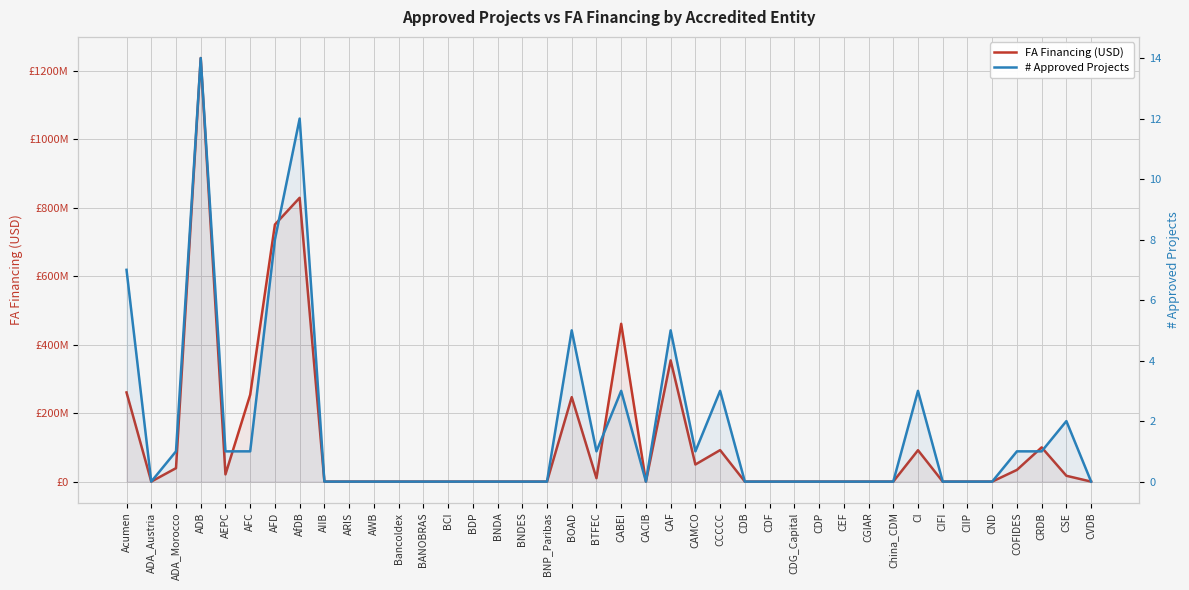

Is it true that FA Financing (USD) equals 784441398.9 at CDG_Capital?

False